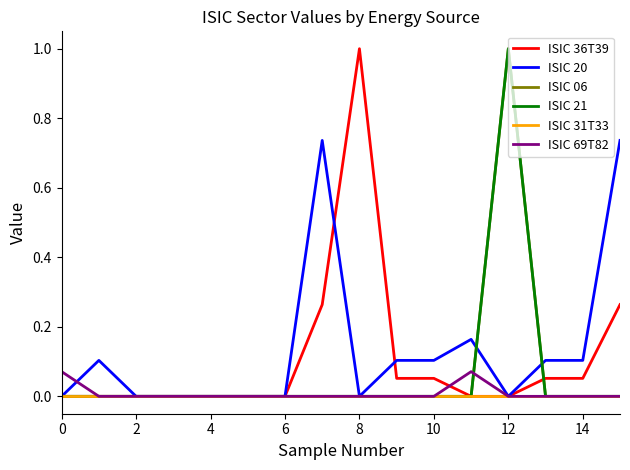

What is the difference between the second highest and minimum values in the ISIC 36T39 series?

0.3